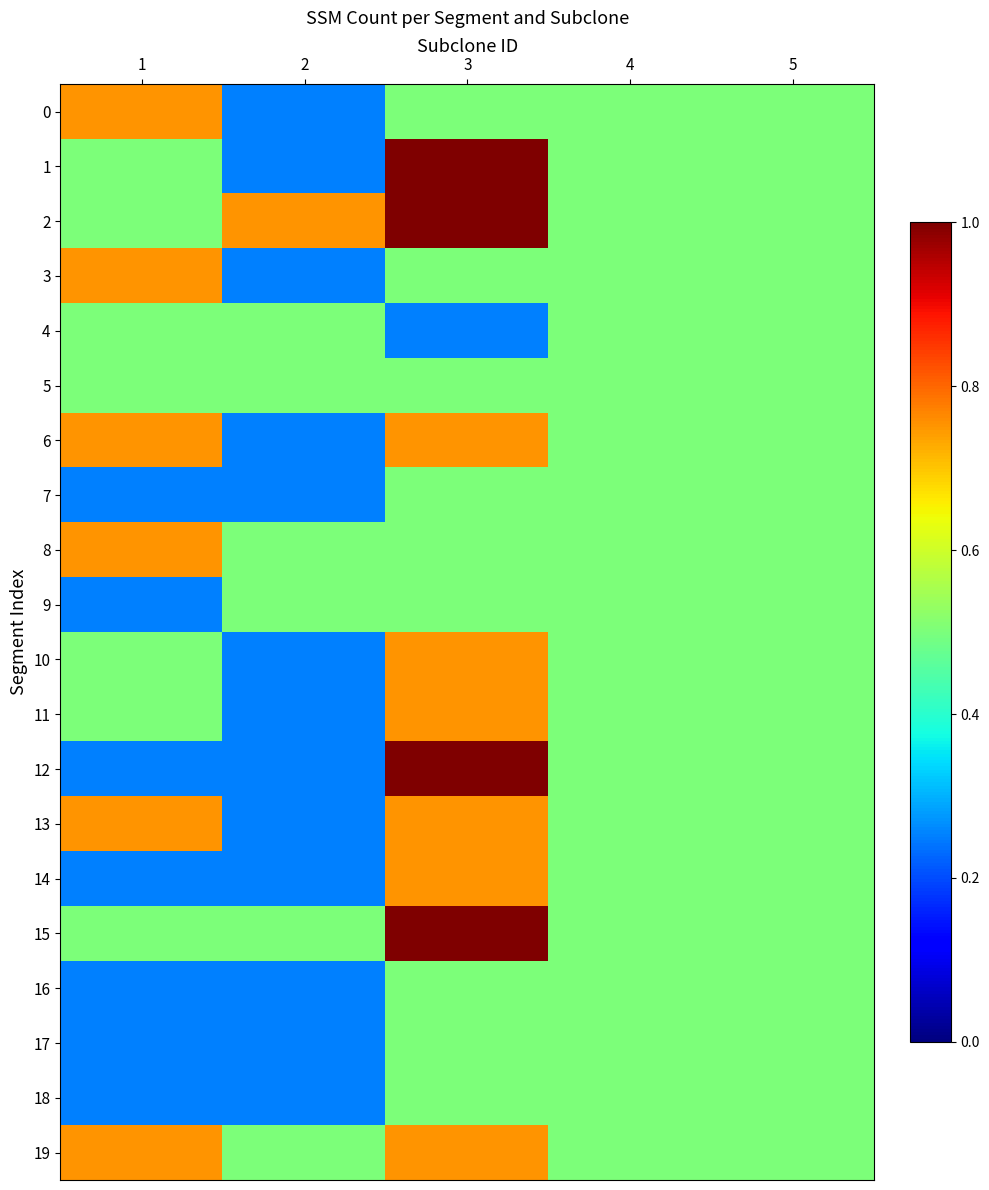

What is the greatest value displayed?

1.0